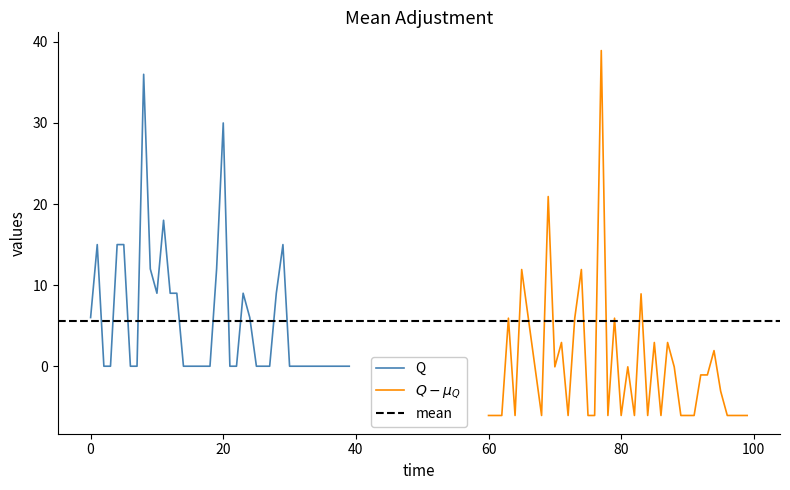

What is the highest value of the Q series?

36